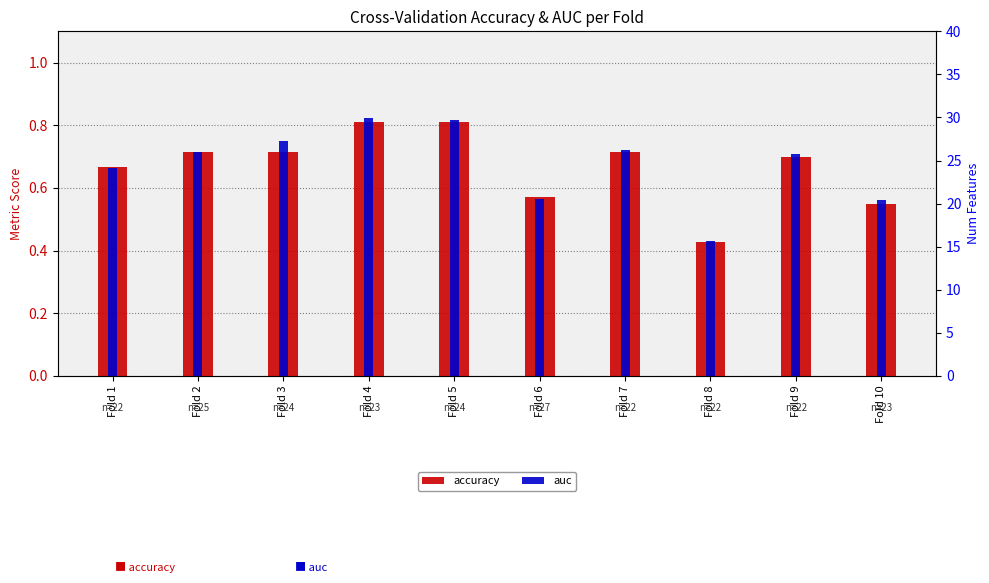

Which series has the widest spread of values?

auc